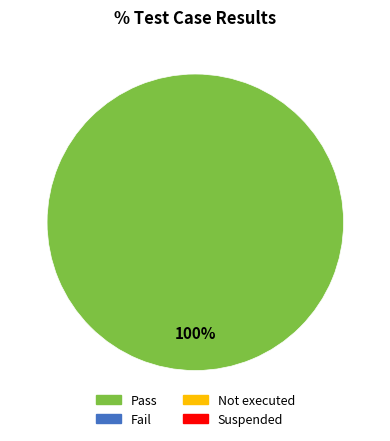

Is there a majority slice in this chart?

Yes